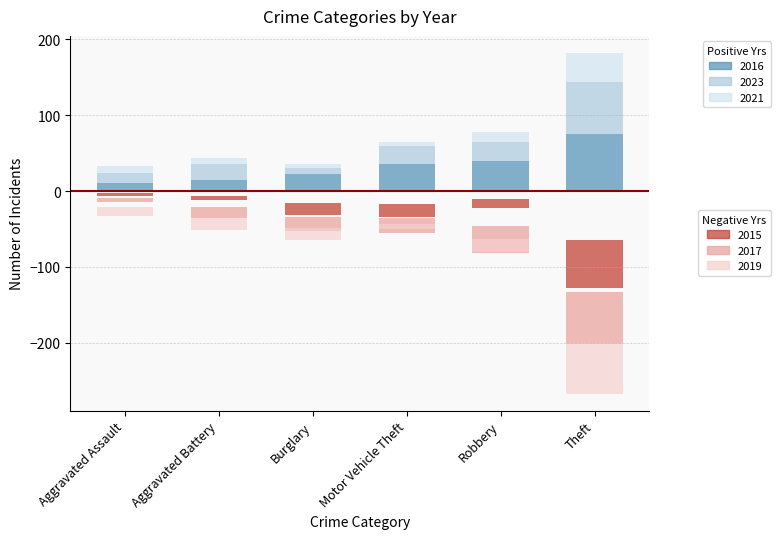

The value of 2021 at Aggravated Battery is 9. True or false?

True